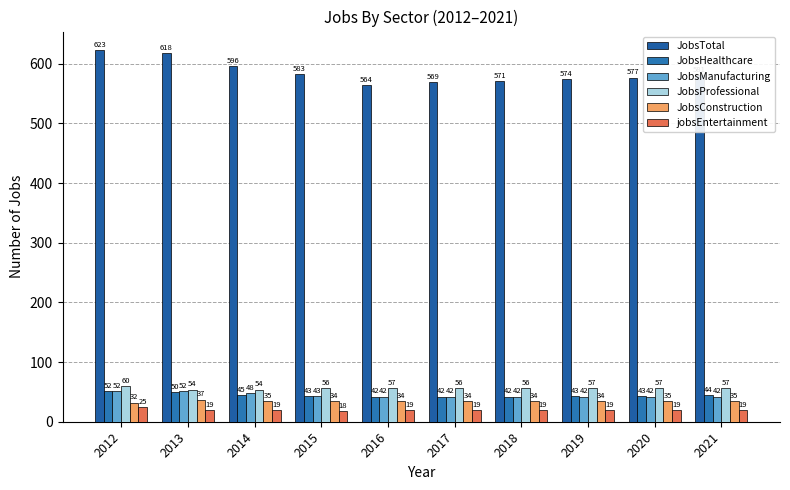

At which category is the sum across all series the highest?

2012